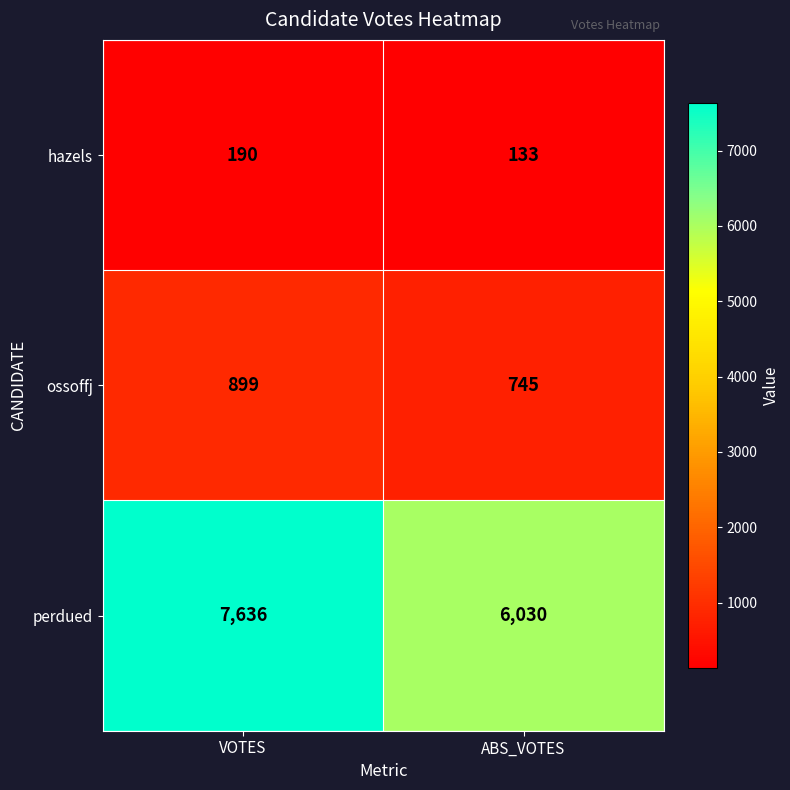

List the series in order of their peak value, highest first.

perdued, ossoffj, hazels